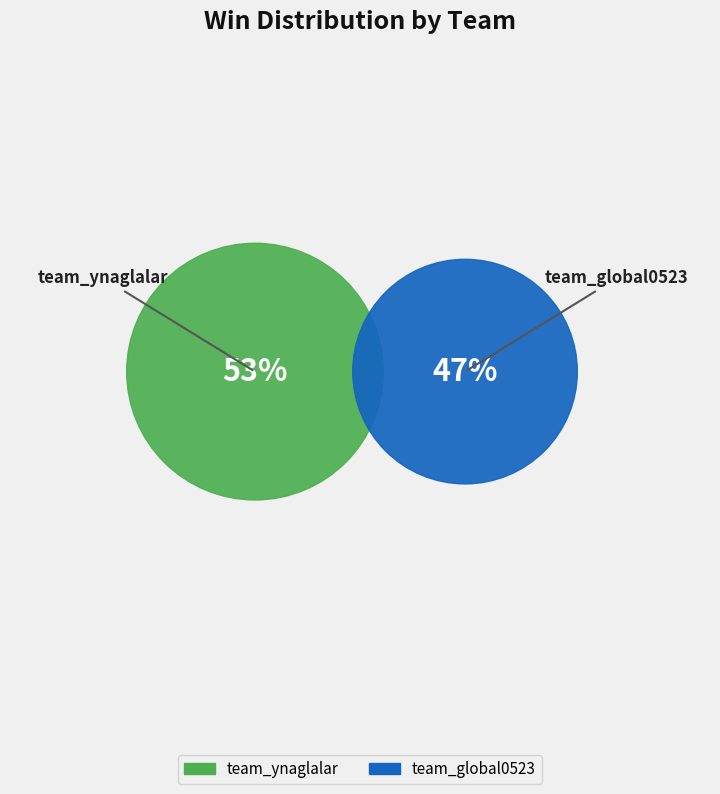

What is the ratio of the value at team_ynaglalar to the value at team_global0523?

1.1